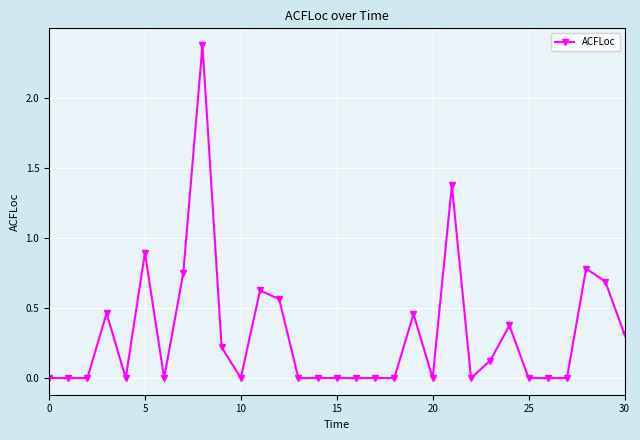

True or false: there are more than 0 points higher than both neighbors.

True